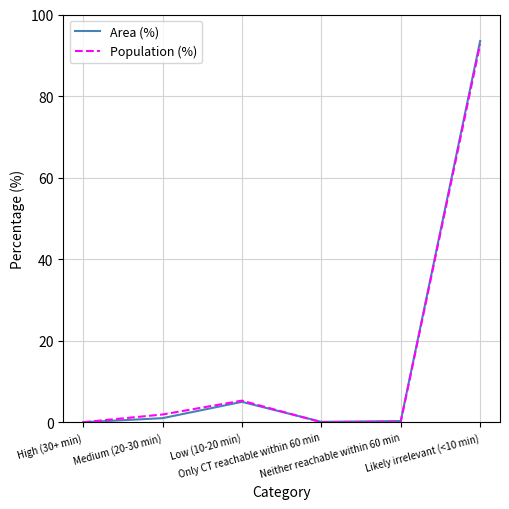

True or false: Area (%) has more than 2 interior local peaks.

False